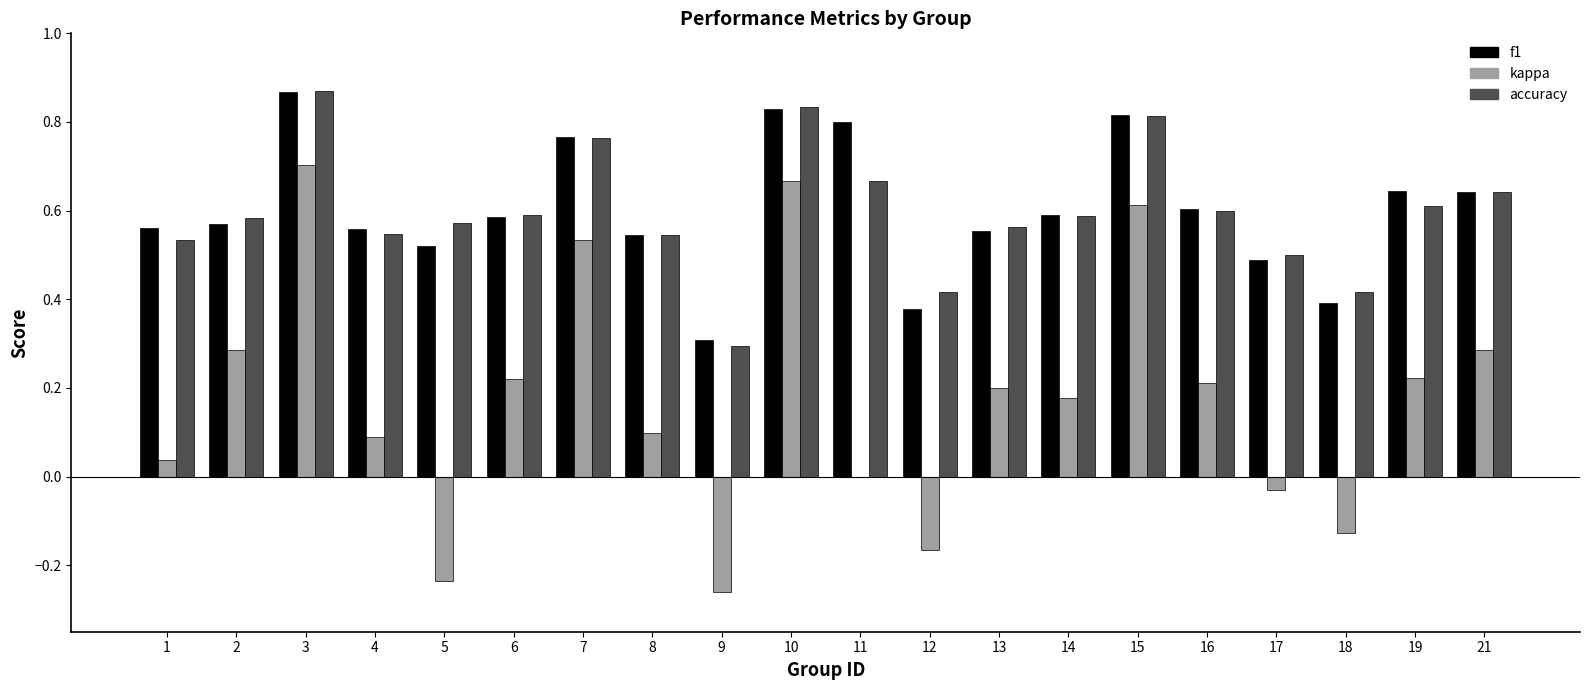

The kappa series shows 0.6 at 15. True or false?

True